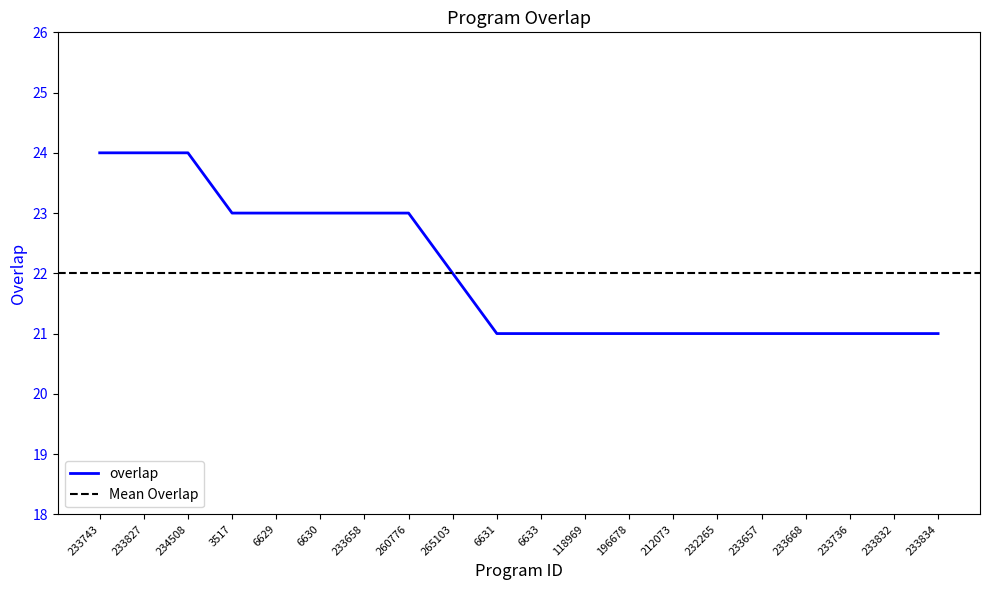

Does the chart have visible grid lines?

No